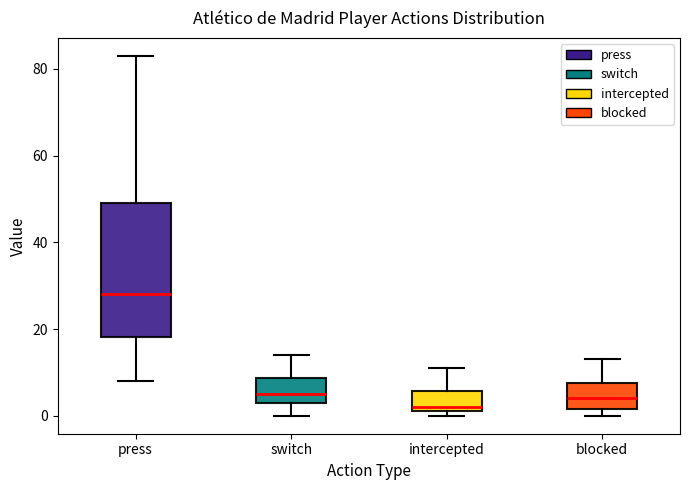

Reading left to right, transcribe this box plot: for each box, give where its median line is, the range the box spans, and where its two whiskers end, as read against the y-axis. The values are not printed on the chart, so give them approximately, as read against the axis.

press: median 28, box 18 to 50, whiskers 8 to 84
switch: median 6, box 4 to 8, whiskers 0 to 14
intercepted: median 2 (just above the box's lower edge), box 2 to 6, whiskers 0 to 12
blocked: median 4, box 2 to 8, whiskers 0 to 14